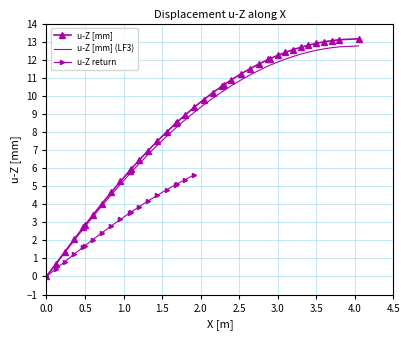

What is the highest value of the u-Z [mm] series?

13.2